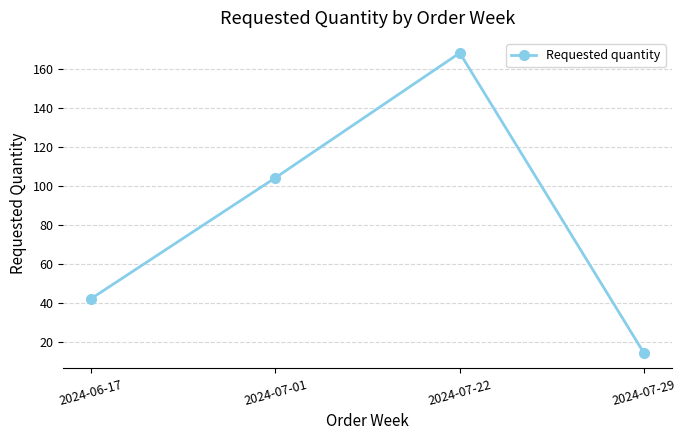

Where is the data nearest to the value 91?

2024-07-01